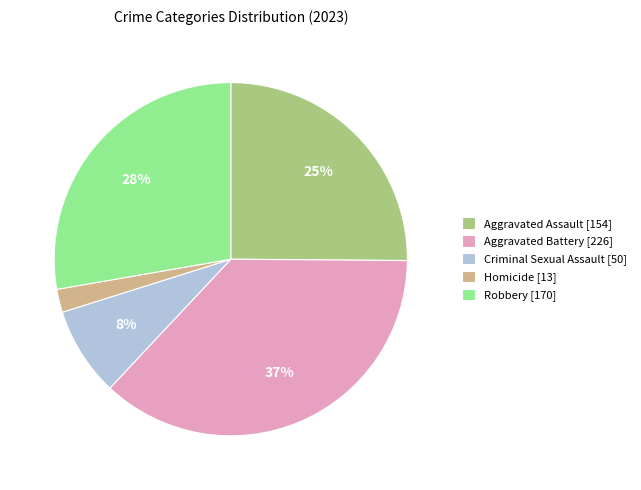

Is the sum of Robbery [170] and Criminal Sexual Assault [50] greater than half?

No